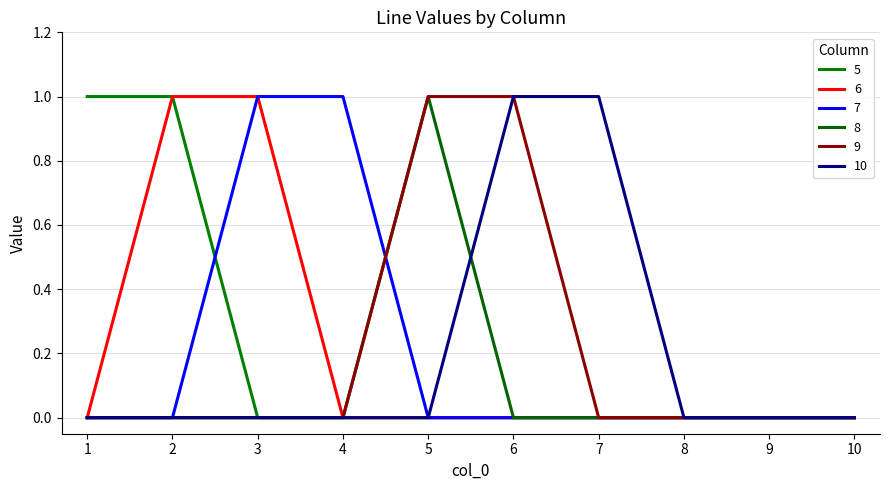

True or false: 6 has more than 0 points higher than both neighbors.

False